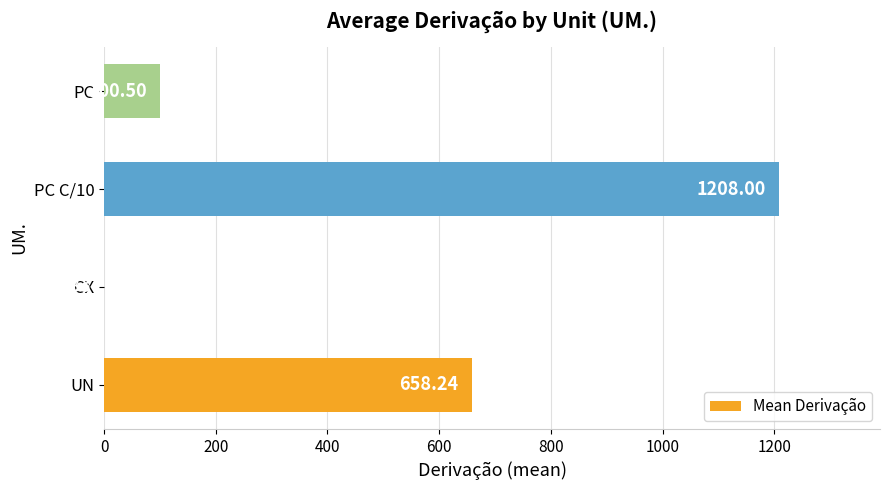

Which has a higher value, CX or PC C/10?

PC C/10